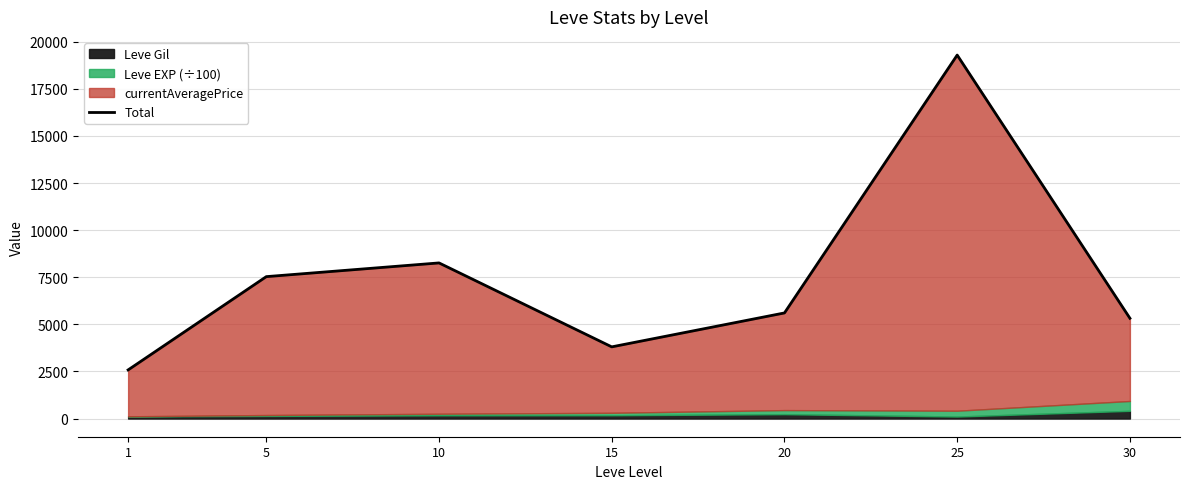

What is the value of the 6th point from the left?

19290.2